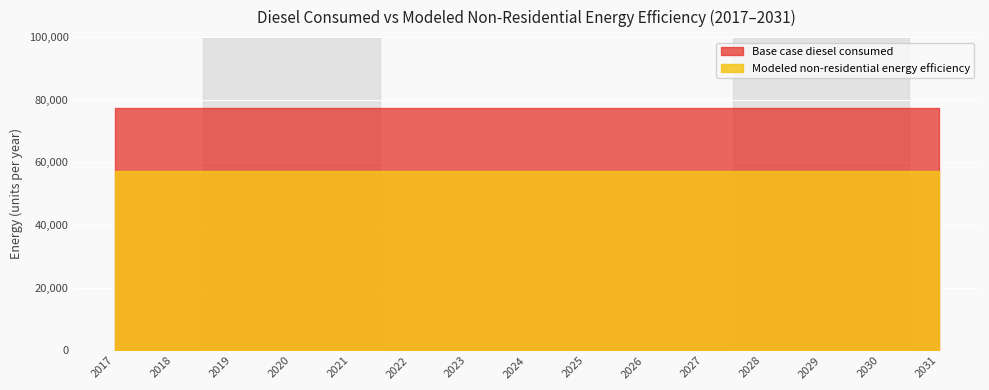

What are all the series names shown in the legend?

Base case diesel consumed, Modeled non-residential energy efficiency